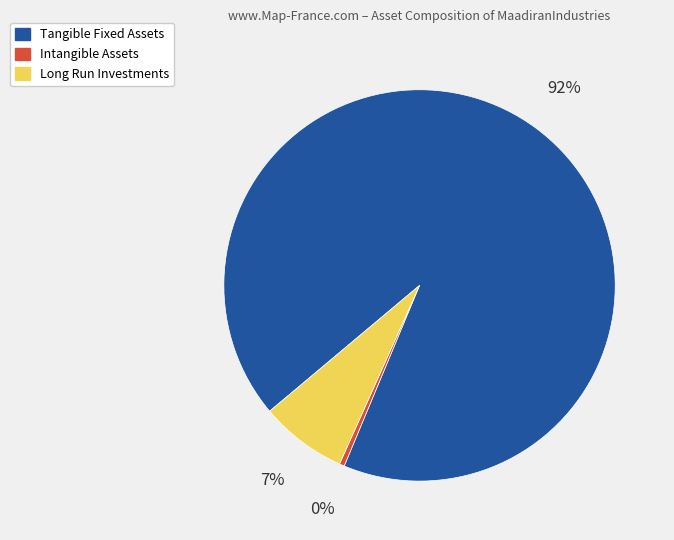

Is it true that Long Run Investments is 21% of the pie?

False